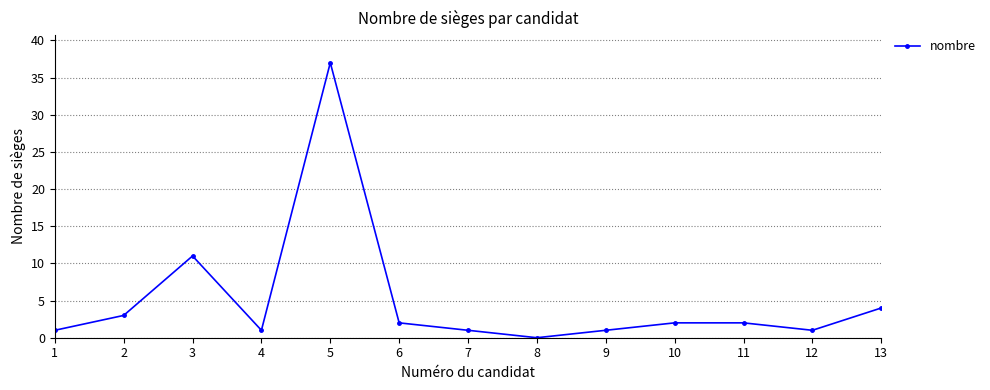

What is the sum of all values?

66